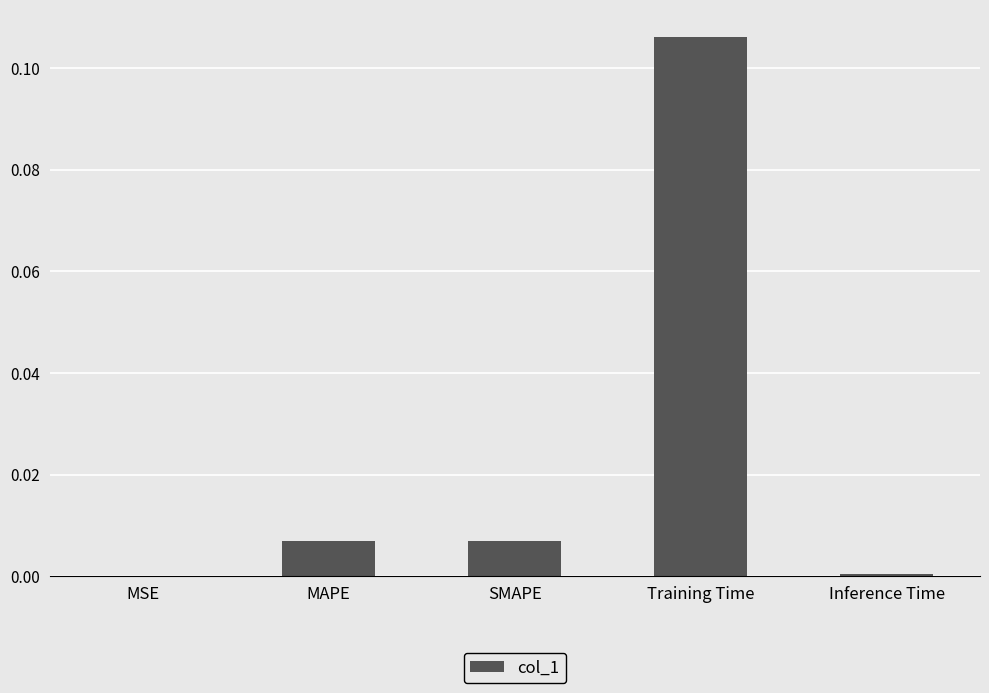

Which has a higher value, Inference Time or SMAPE?

SMAPE